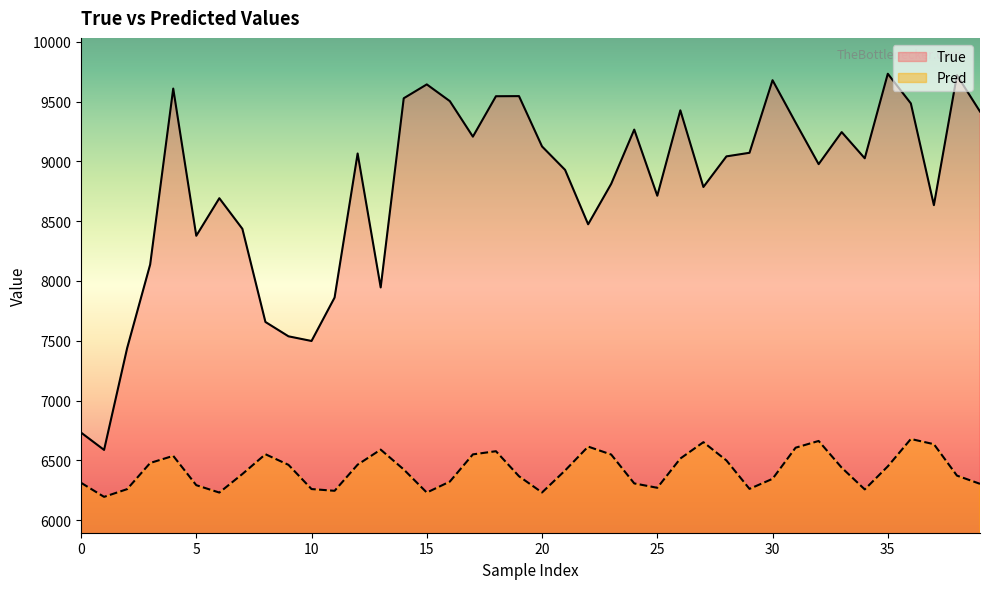

What is the label of the 5th point from the right?

35